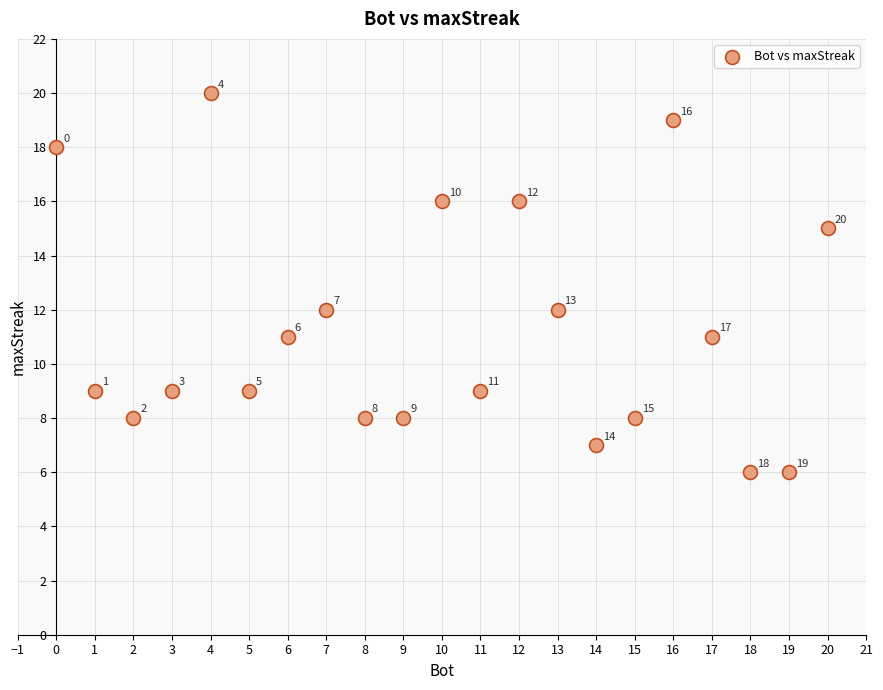

What is the range of Y values (max minus min)?

14